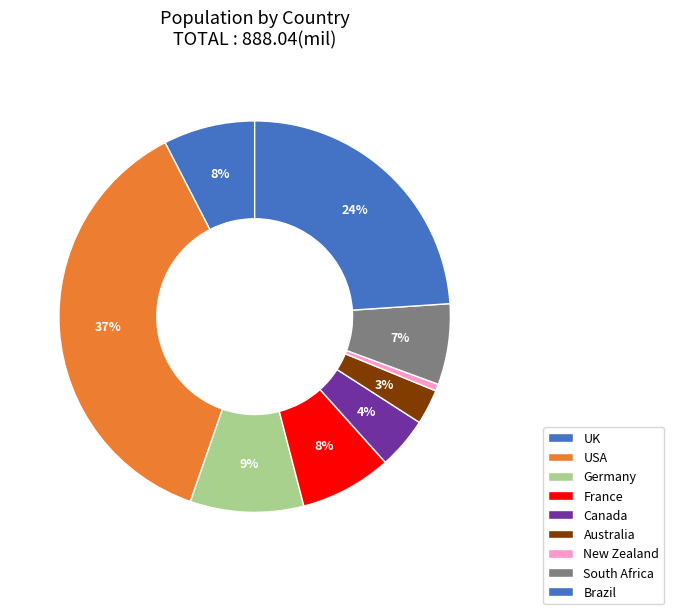

To the nearest percent, what portion does UK represent?

8%